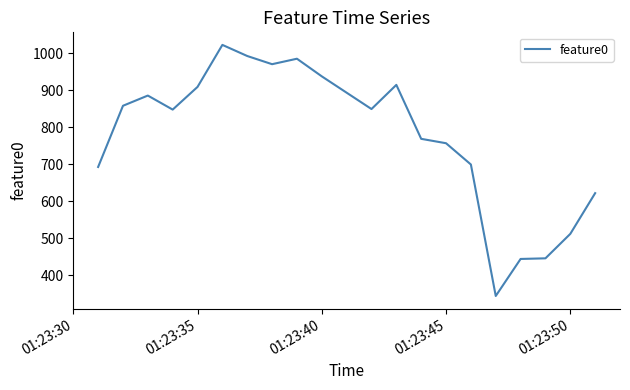

Is this an area chart (filled region under the line)?

No